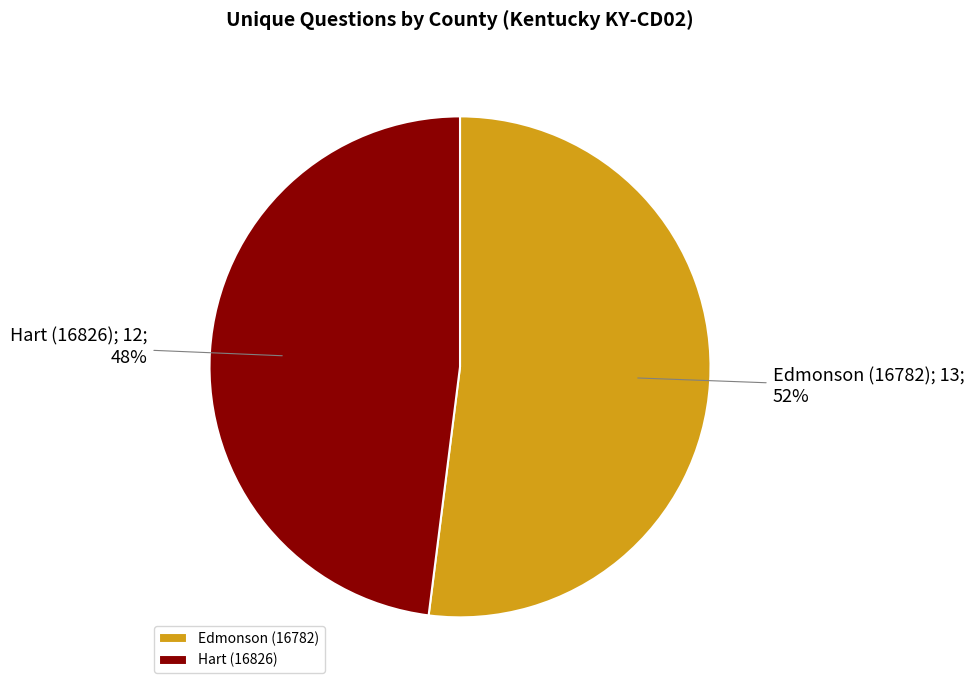

Which slice represents more than half of the pie?

Edmonson (16782)